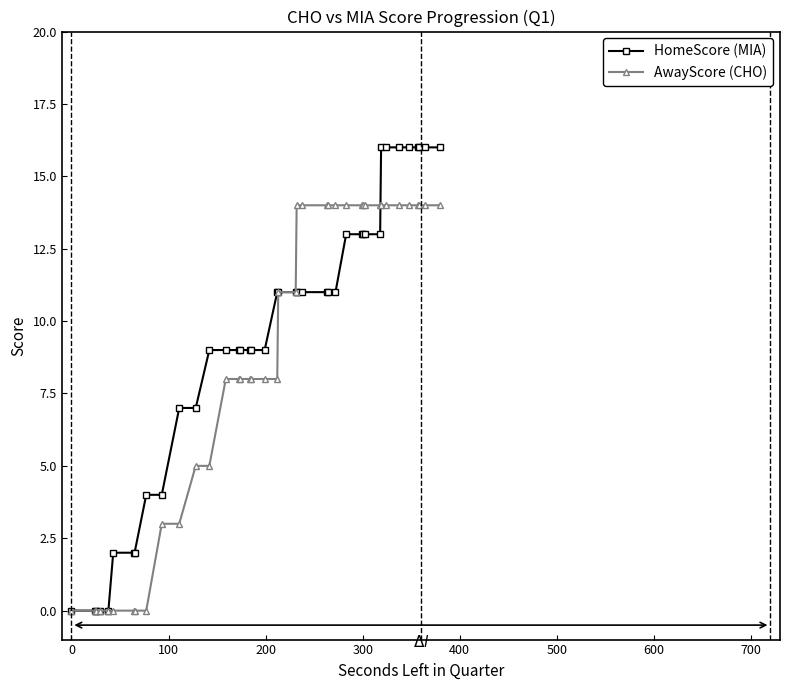

List the series in order of their peak value, highest first.

HomeScore (MIA), AwayScore (CHO)